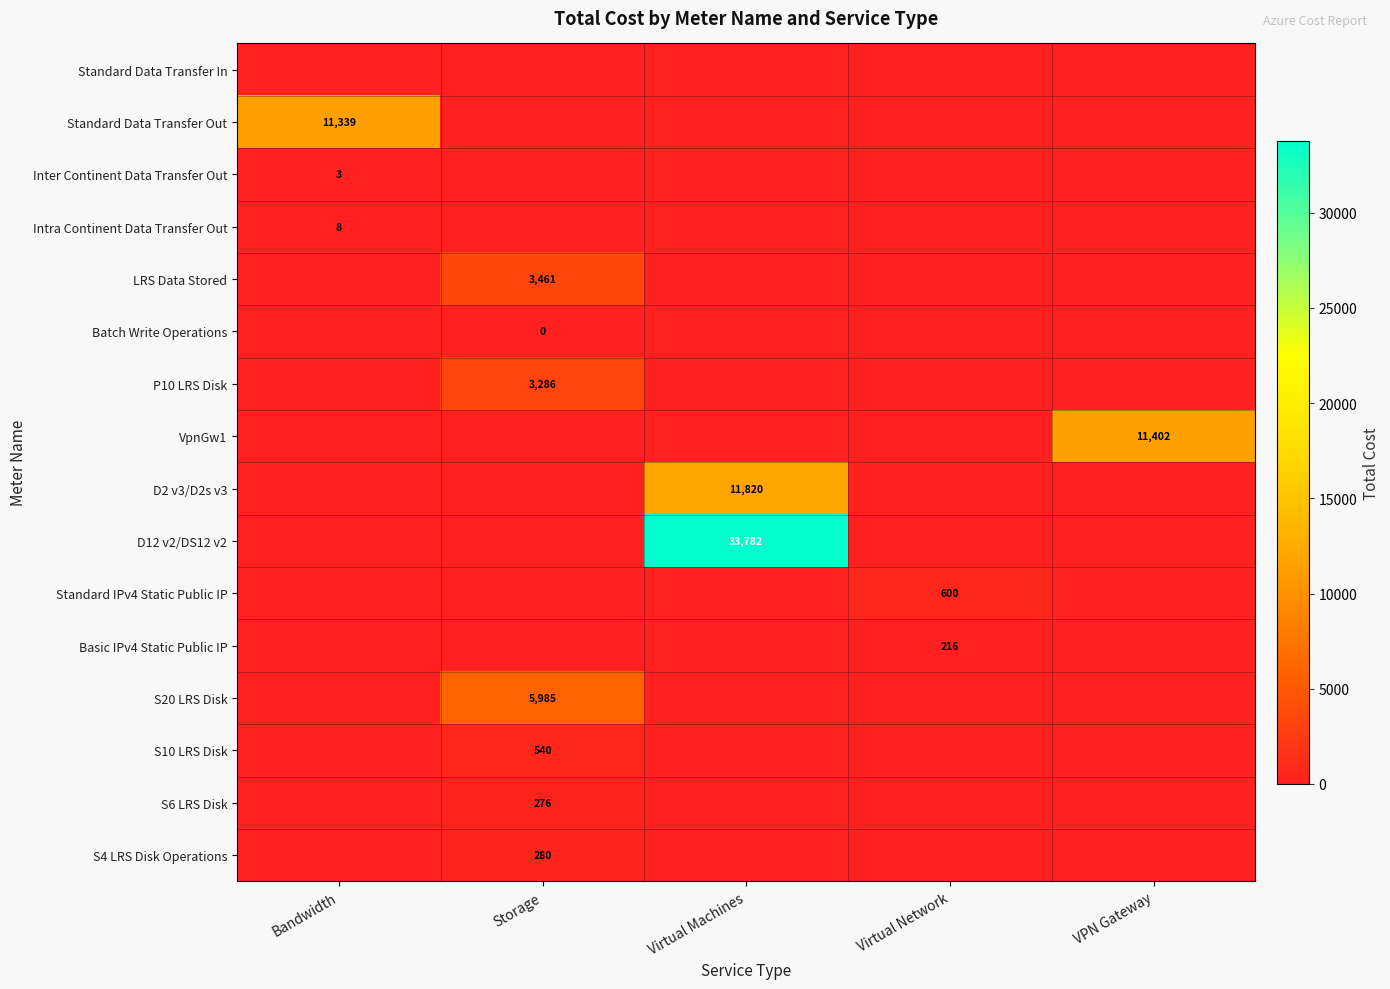

The Intra Continent Data Transfer Out series shows 5 at Bandwidth. True or false?

False